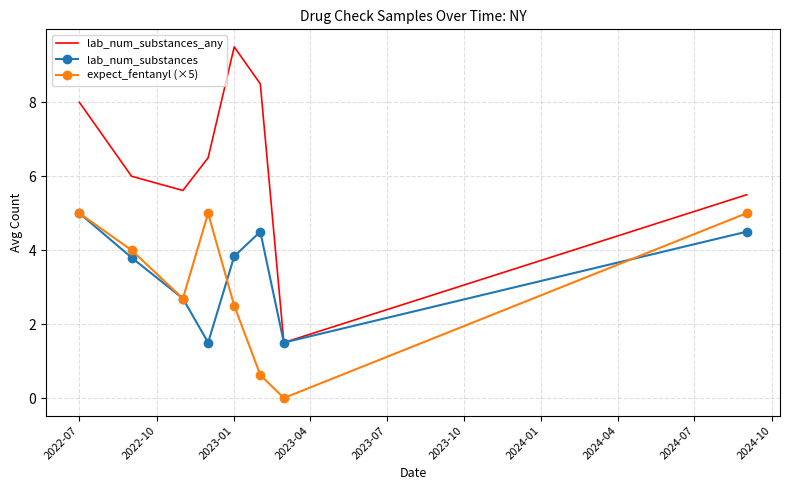

Reading right to left, list all the values displayed in this chart.

lab_num_substances_any: 5.5	1.5	8.5	9.5	6.5	5.6	6.0	8.0
lab_num_substances: 4.5	1.5	4.5	3.8	1.5	2.7	3.8	5.0
expect_fentanyl (×5): 5.0	0.0	0.6	2.5	5.0	2.7	4.0	5.0